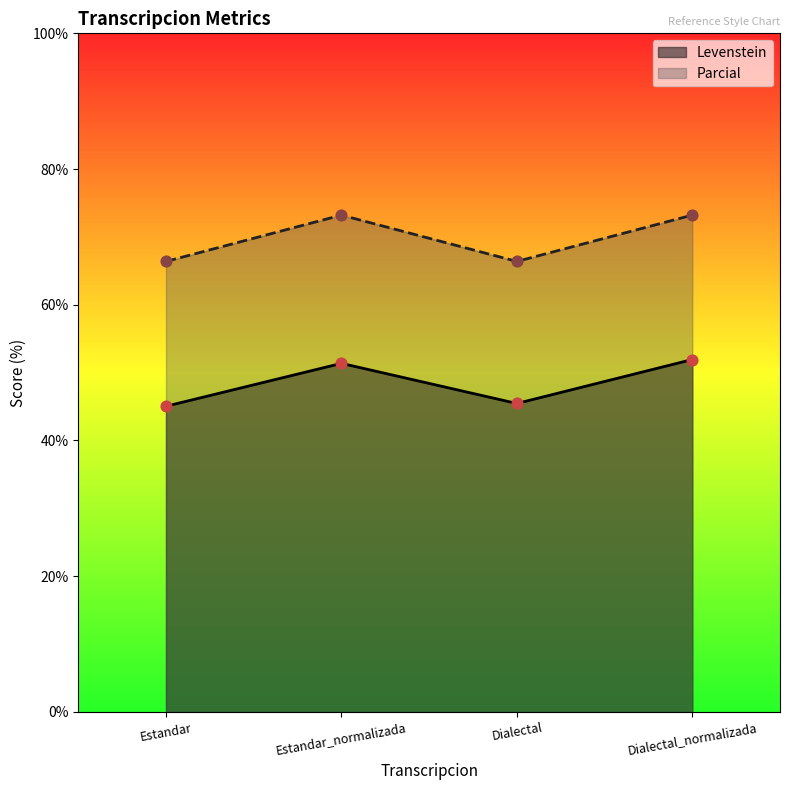

Is the value of Levenstein at Dialectal greater than the value of Parcial at Dialectal_normalizada?

No